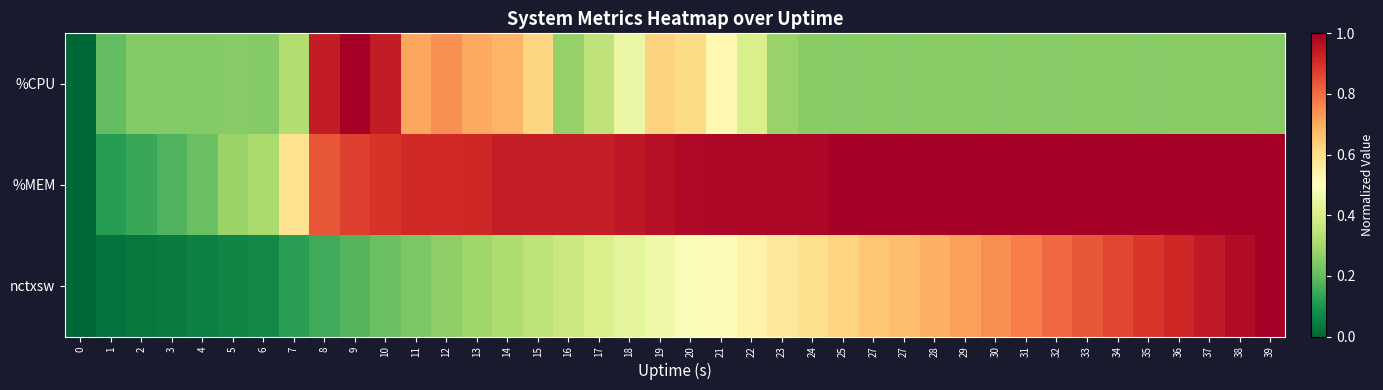

At how many categories does at least one series exceed 0?

39